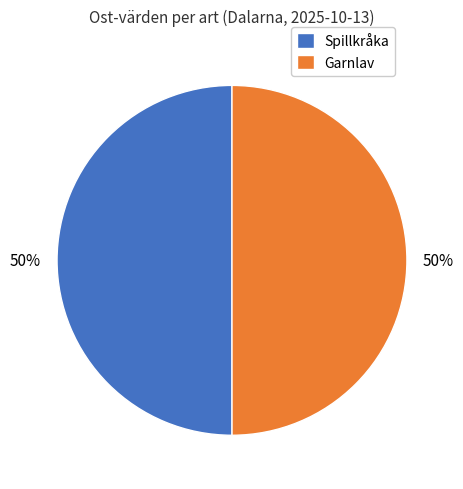

Is it true that Spillkråka is 42% of the pie?

False